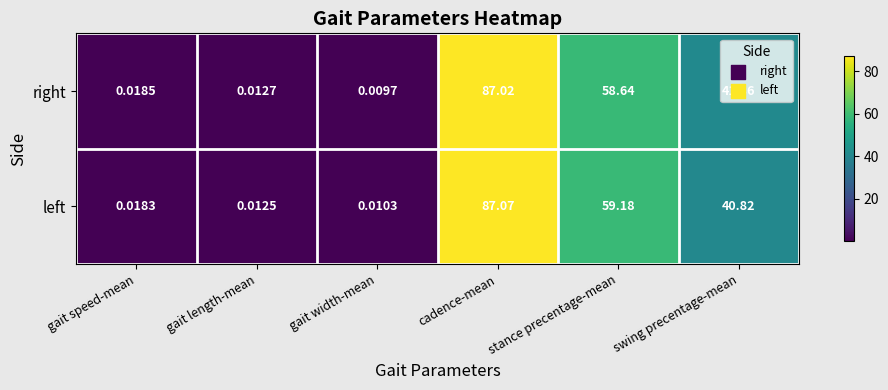

At which label does right reach its minimum?

gait width-mean